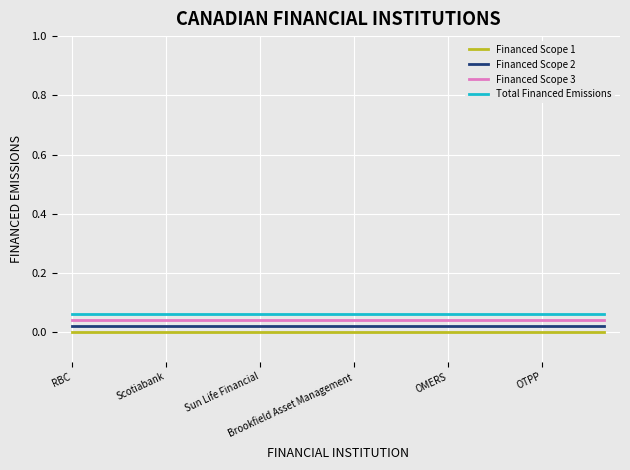

True or false: Financed Scope 1 and Financed Scope 3 cross at least once.

False